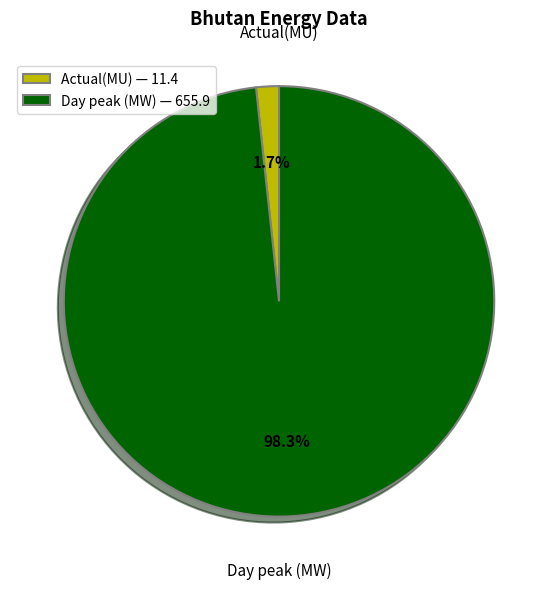

Which has a higher value, Day peak (MW) — 655.9 or Actual(MU) — 11.4?

Day peak (MW) — 655.9